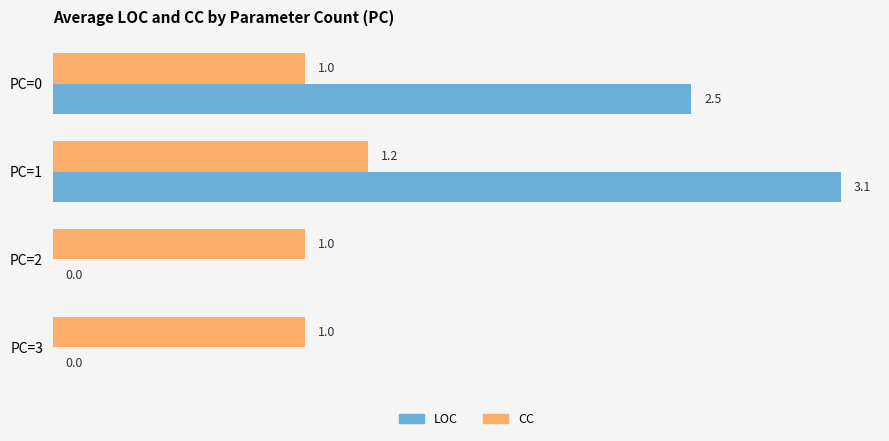

True or false: LOC has a value of 1.9 at PC=1.

False